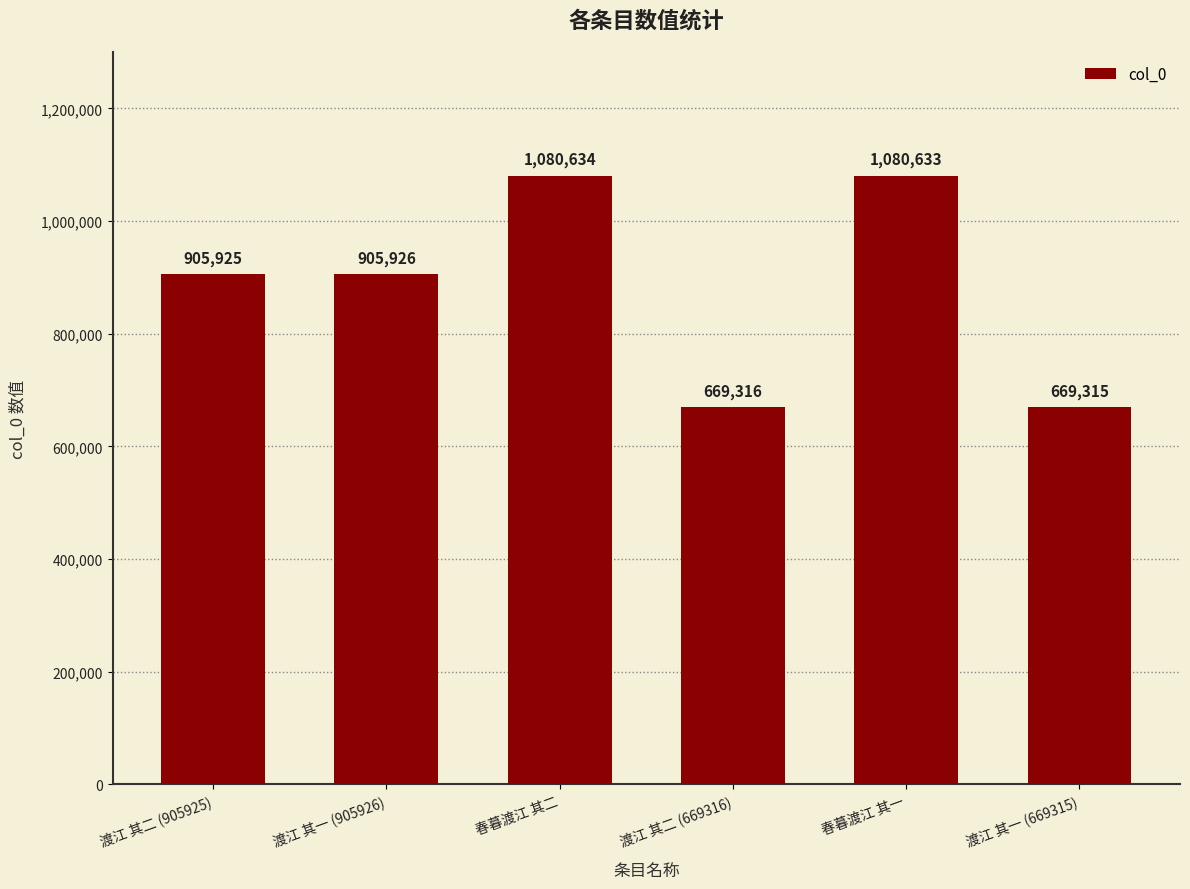

List the labels in order of value, smallest first.

渡江 其一 (669315), 渡江 其二 (669316), 渡江 其二 (905925), 渡江 其一 (905926), 春暮渡江 其一, 春暮渡江 其二